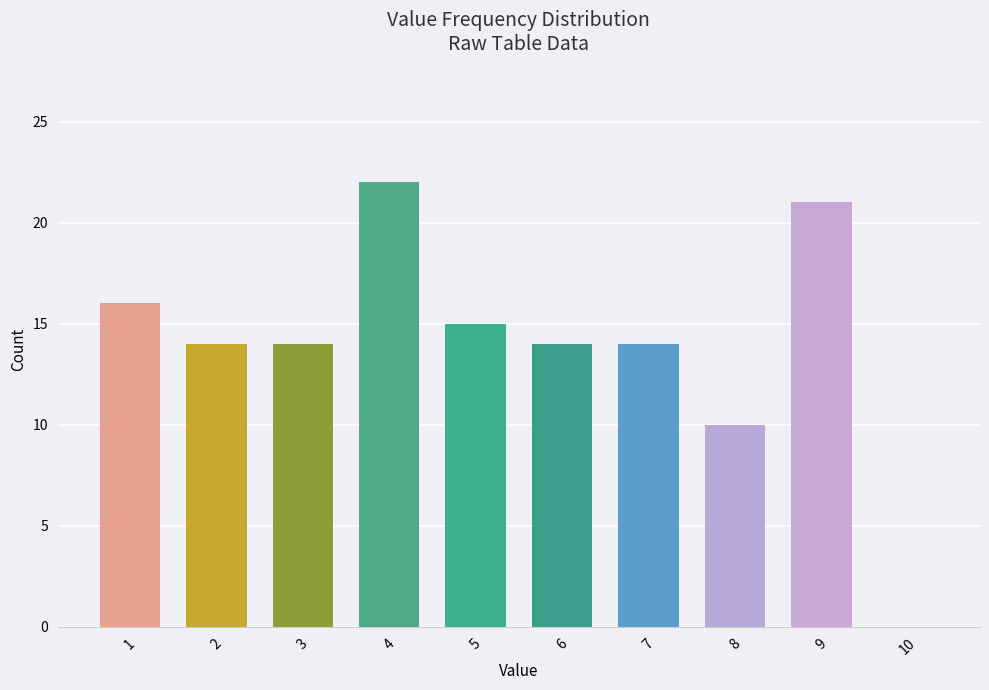

What is the ratio of the value at 1 to the value at 2?

1.1